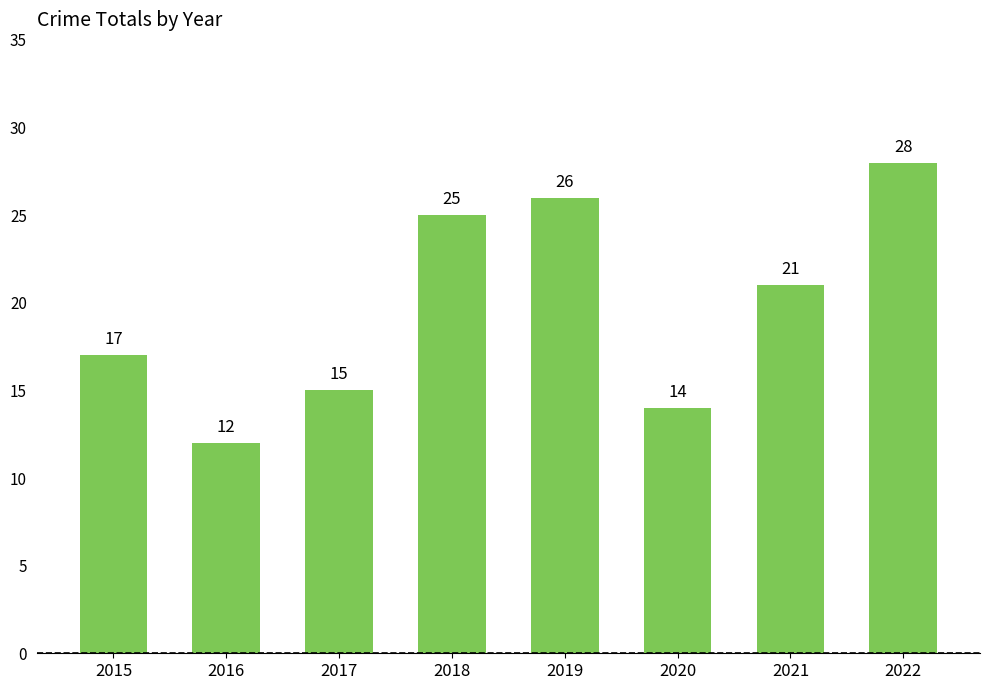

Reading right to left, transcribe all the data shown in this chart.

2022=28	2021=21	2020=14	2019=26	2018=25	2017=15	2016=12	2015=17